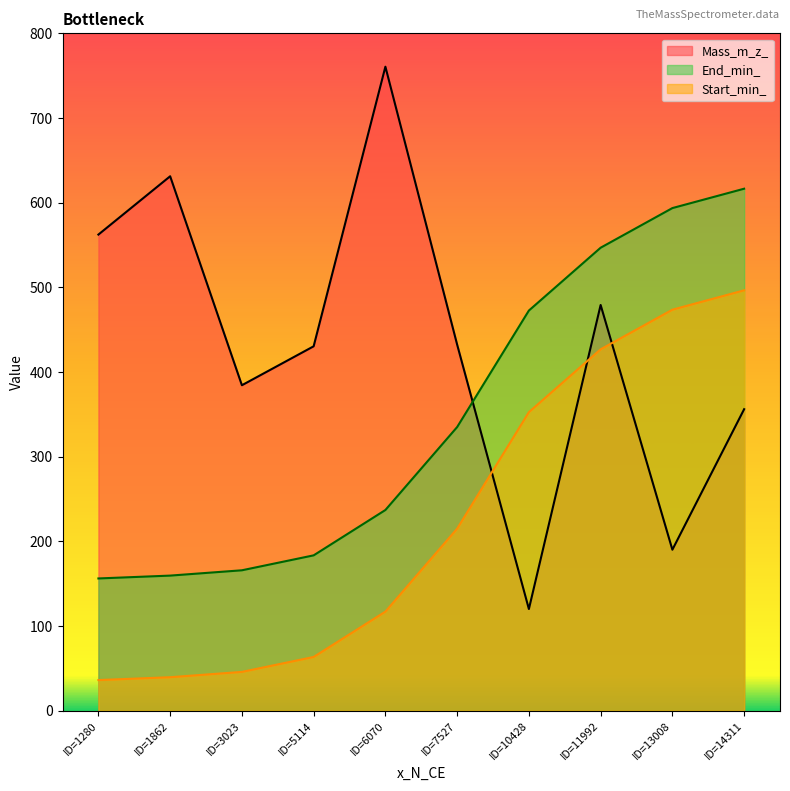

At which label does End_min_ reach its peak?

ID=14311